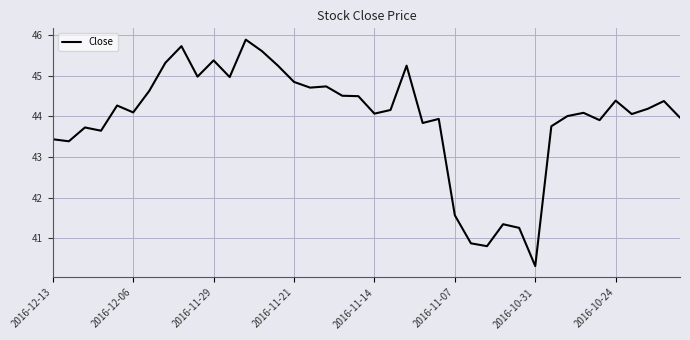

What is the maximum value shown in the chart?

45.9